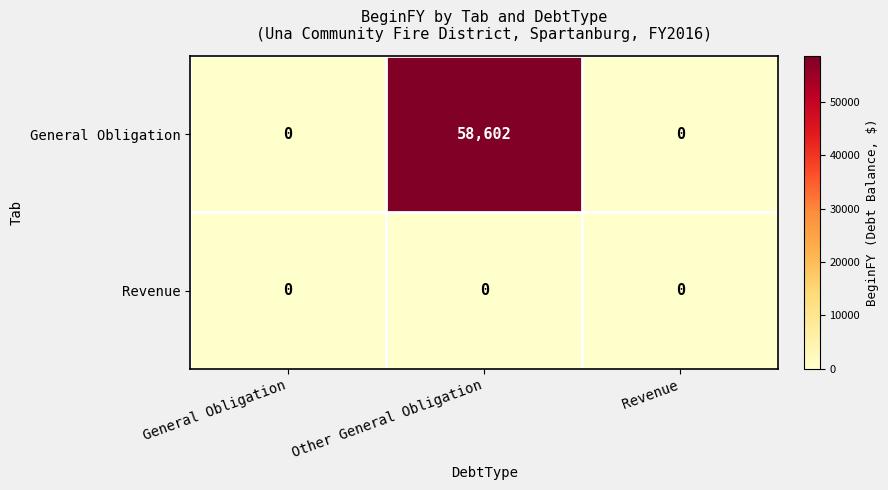

What is the greatest value displayed?

58602